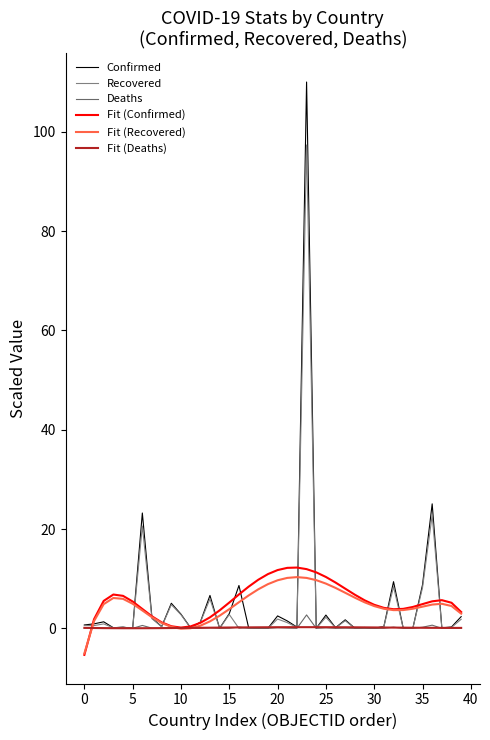

At which category is the sum across all series the highest?

23